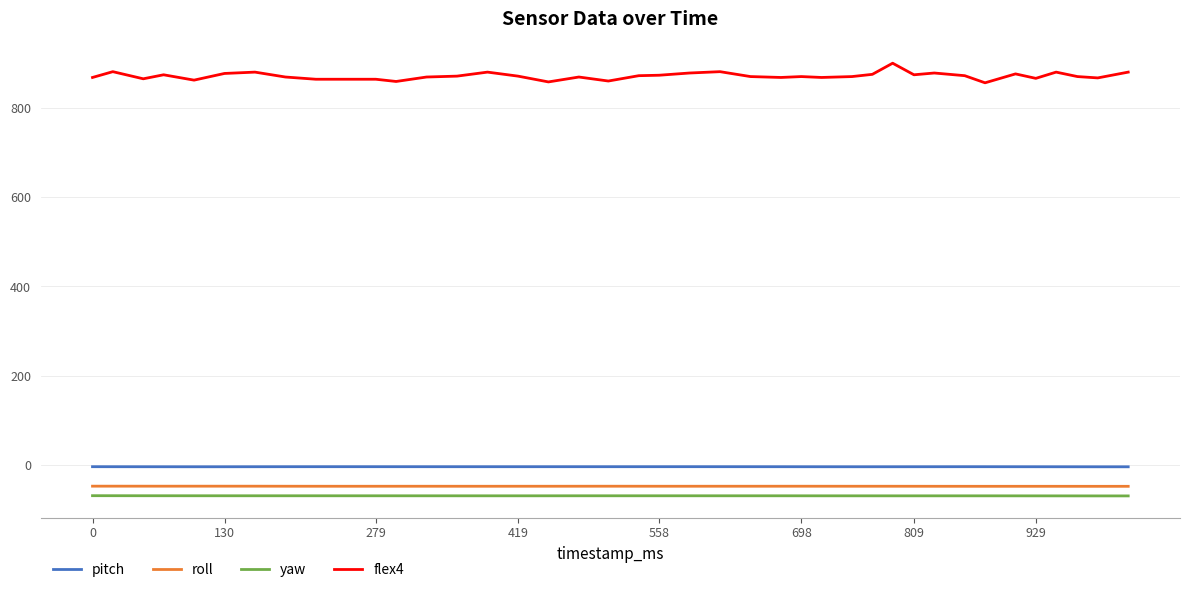

Which series has the largest total across all categories?

flex4